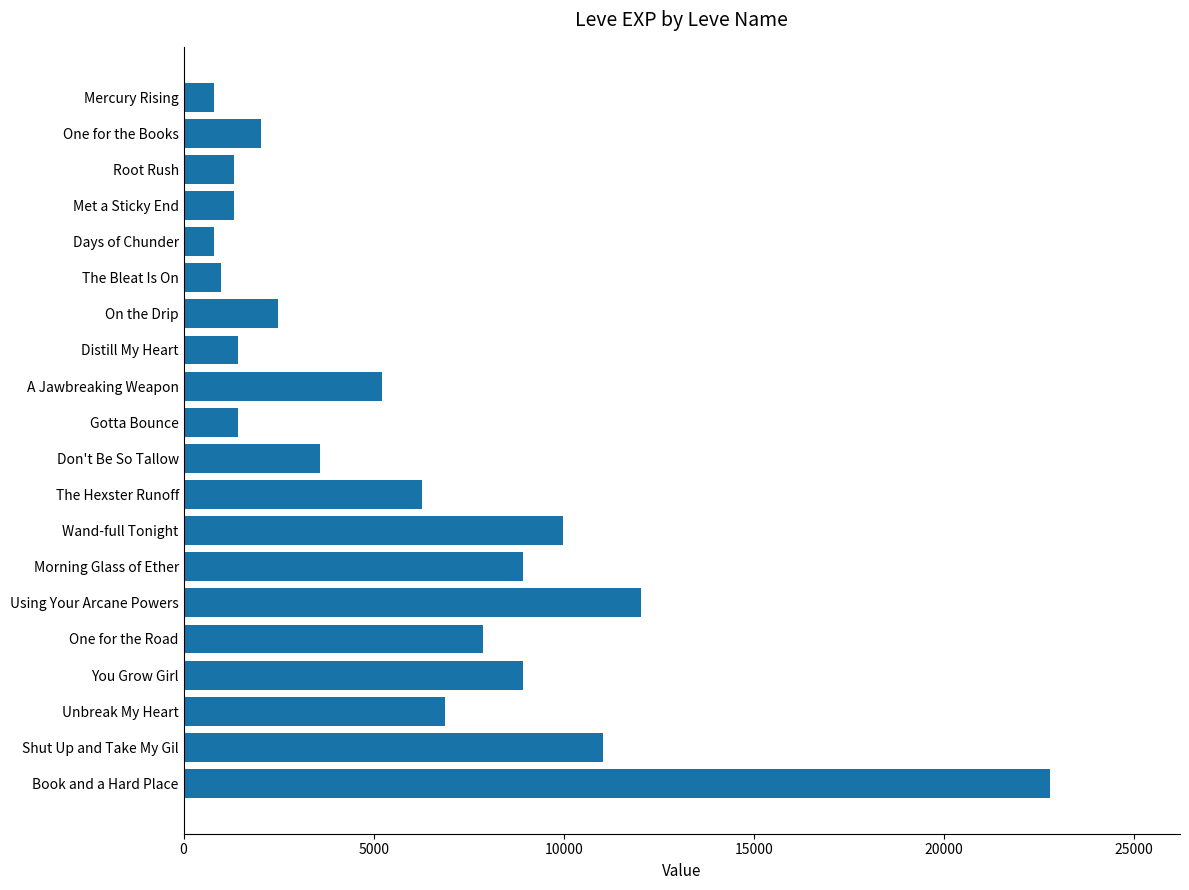

How many bars are there in total?

20